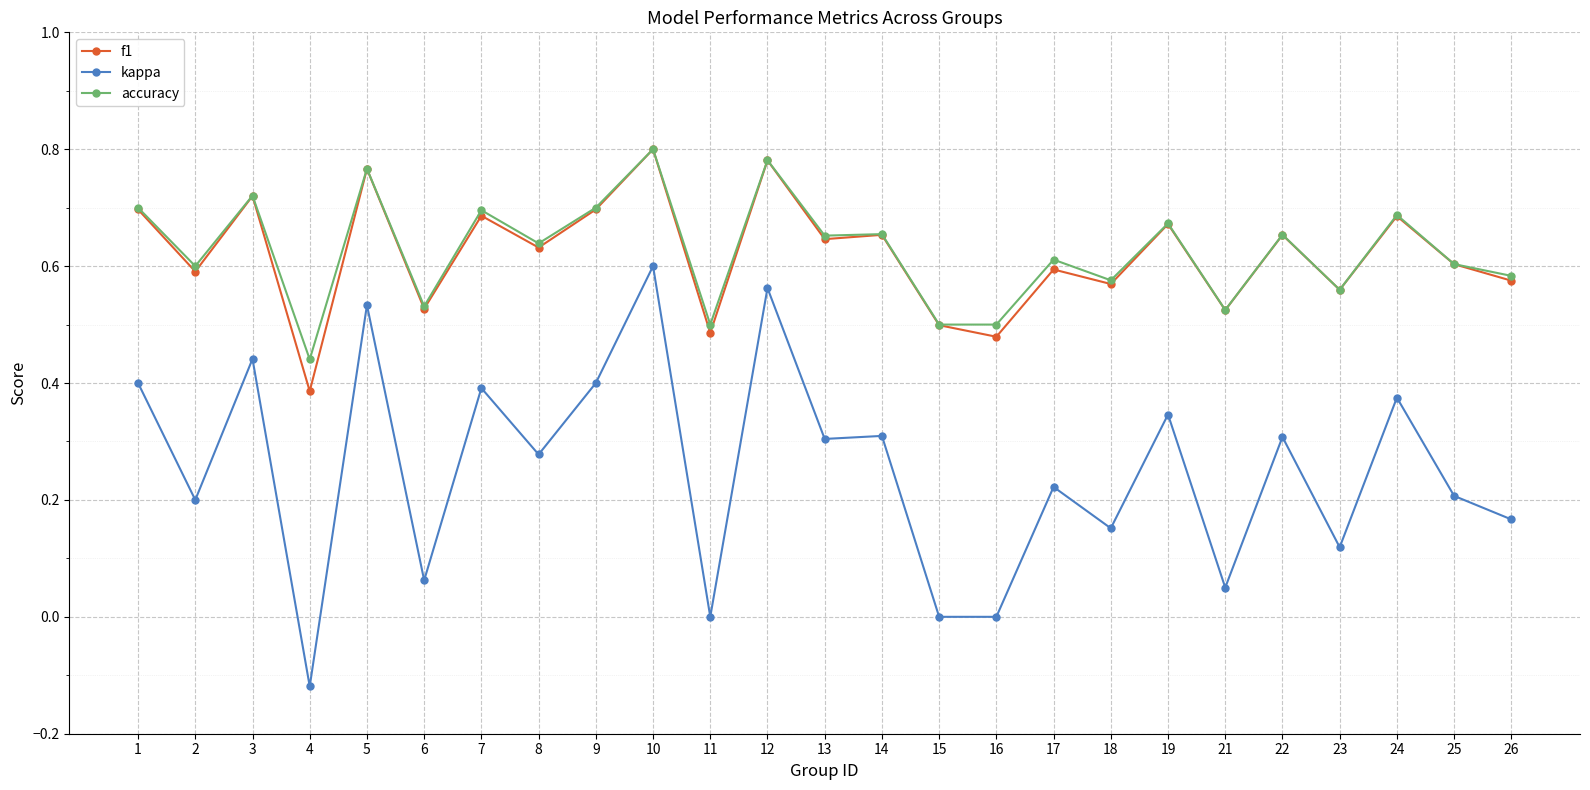

What is the sum of the accuracy values at 17 and 12?

1.4